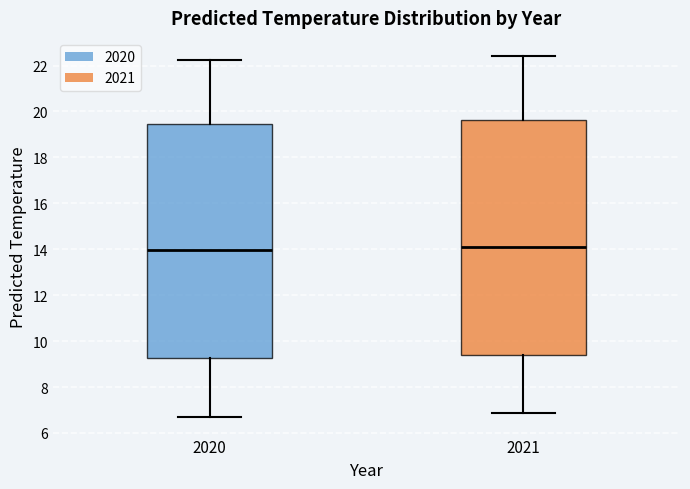

Reading left to right, transcribe this box plot: for each box, give where its median line is, the range the box spans, and where its two whiskers end, as read against the y-axis. The values are not printed on the chart, so give them approximately, as read against the axis.

2020: median 14.0, box 9.2 to 19.4, whiskers 6.8 to 22.2
2021: median 14.2, box 9.4 to 19.6, whiskers 6.8 to 22.4